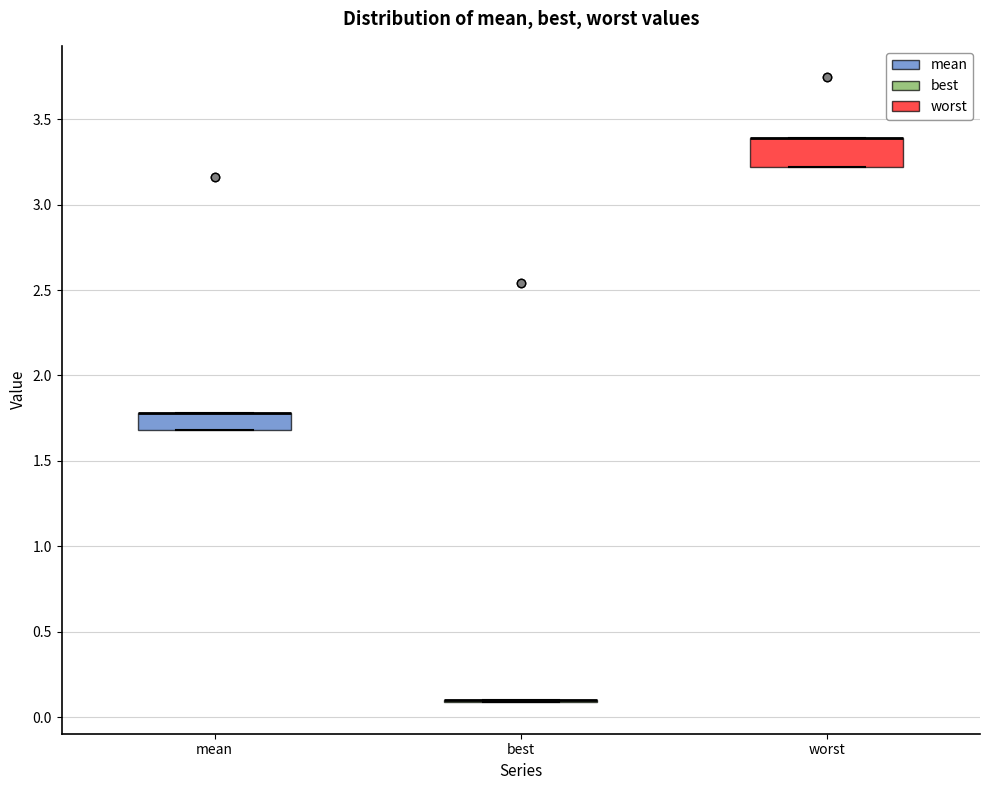

Reading left to right, transcribe this box plot: for each box, give where its median line is, the range the box spans, and where its two whiskers end, as read against the y-axis. The values are not printed on the chart, so give them approximately, as read against the axis.

mean: median 1.8 (drawn on the box's upper edge), box 1.7 to 1.8, whiskers 1.7 to 1.8
best: box collapsed to a line at 0.1, whiskers 0.1 to 0.1
worst: median 3.4 (drawn on the box's upper edge), box 3.2 to 3.4, whiskers 3.2 to 3.4